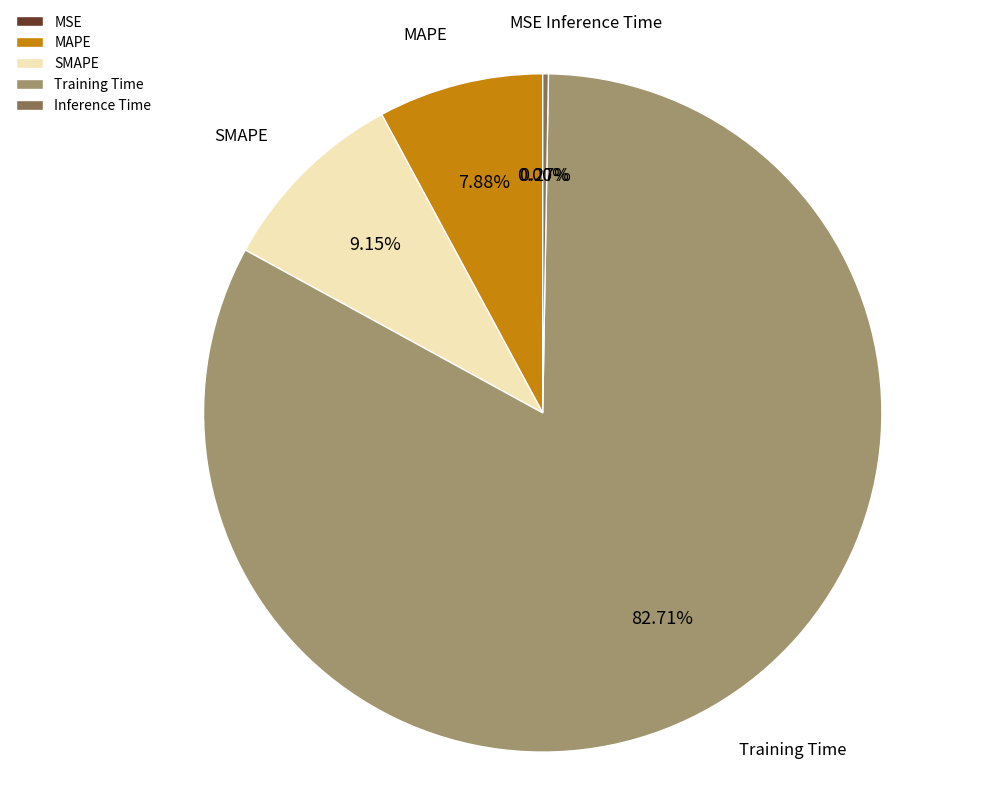

Is the sum of MAPE and Training Time greater than half?

Yes